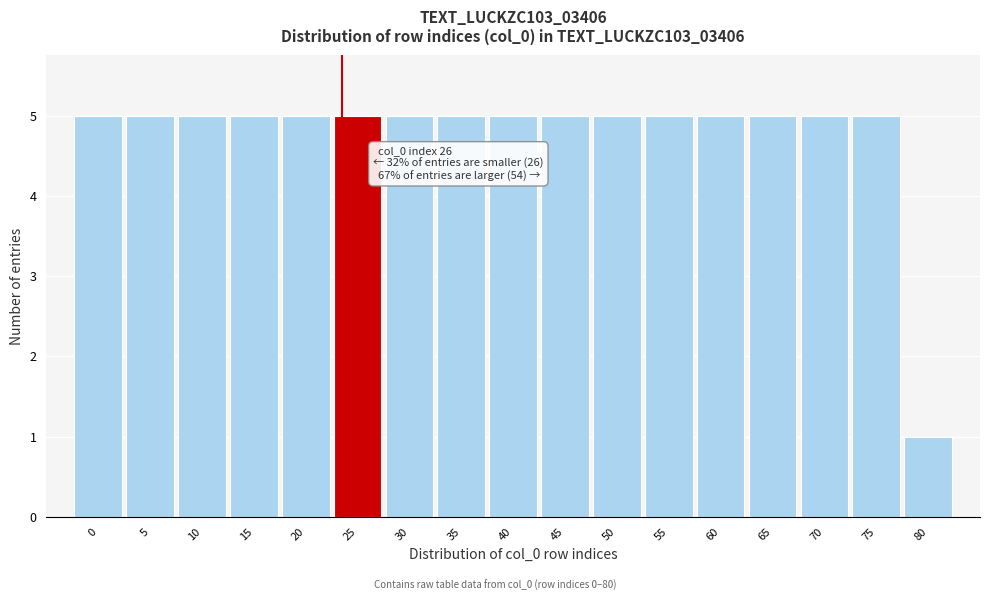

Reading left to right, transcribe all the data shown in this chart.

5	5	5	5	5	5	5	5	5	5	5	5	5	5	5	5	1